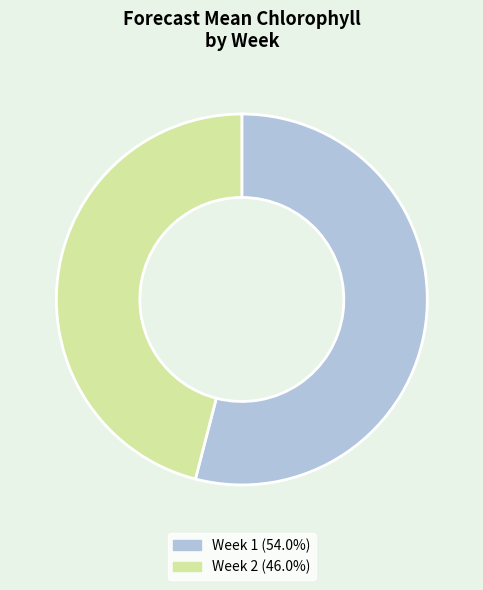

Which has a higher value, Week 2 or Week 1?

Week 1